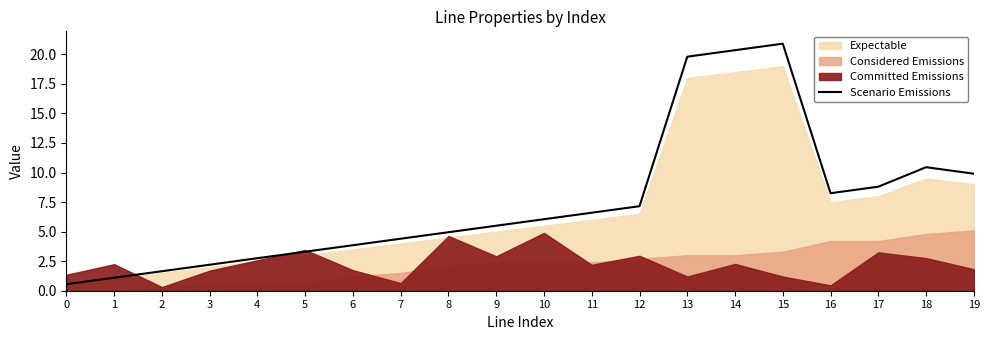

Count the number of values greater than 6.

10